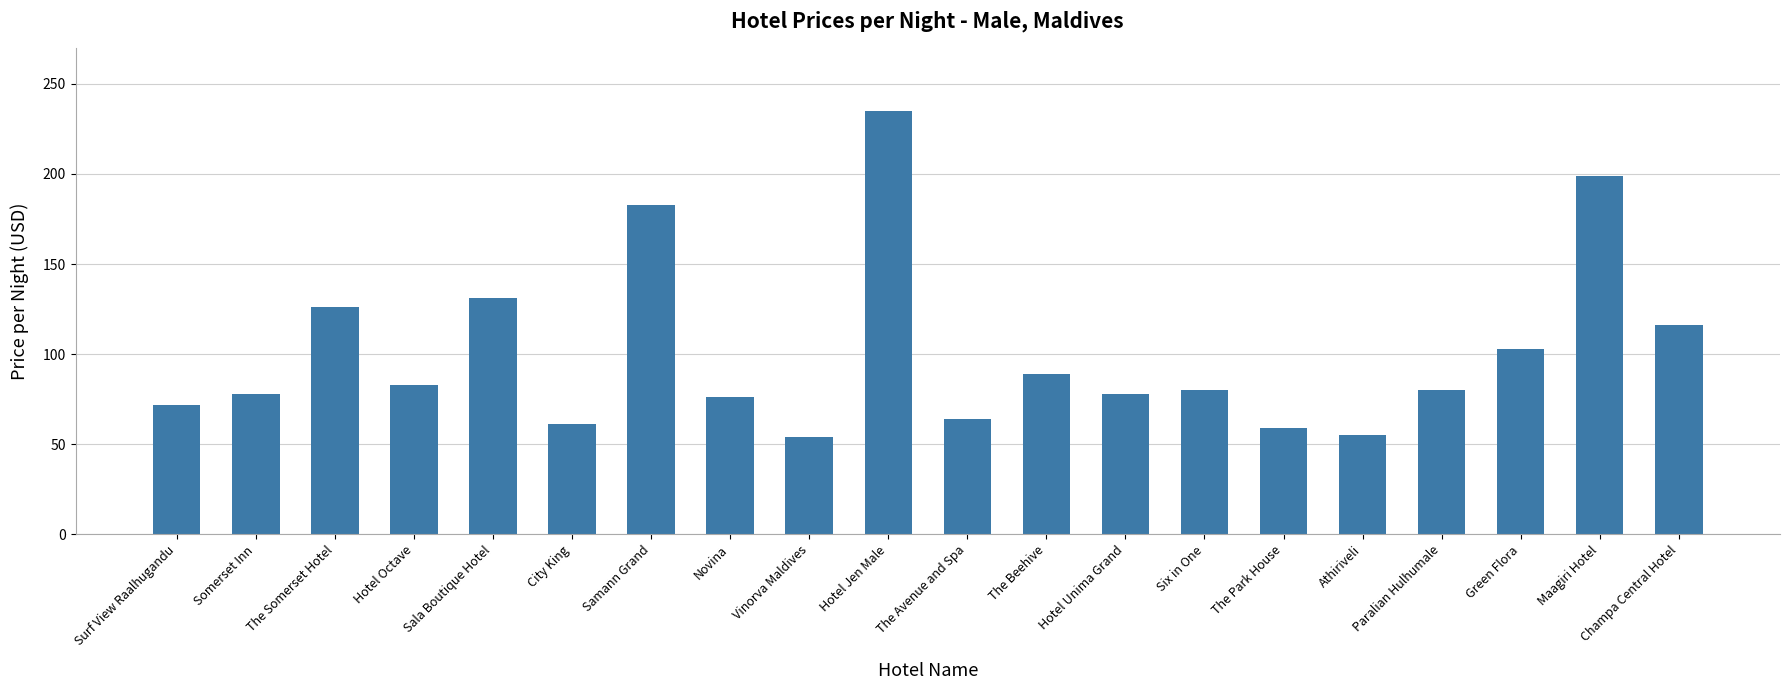

Which label corresponds to the largest value in the chart?

Hotel Jen Male